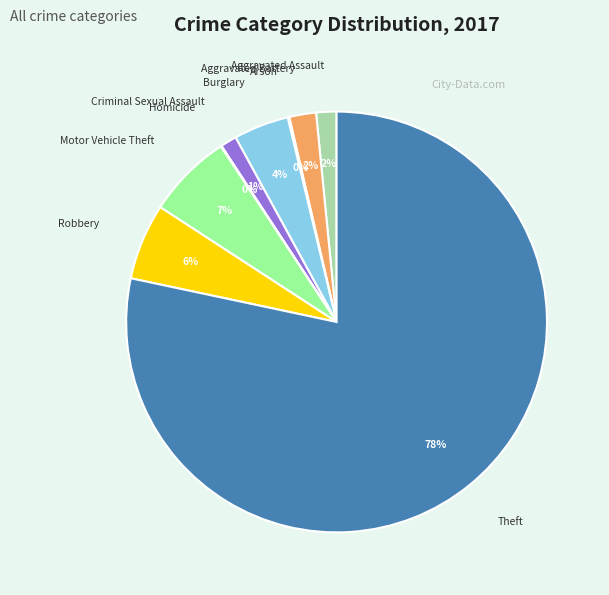

To the nearest percent, what percentage of the pie is Theft?

78%